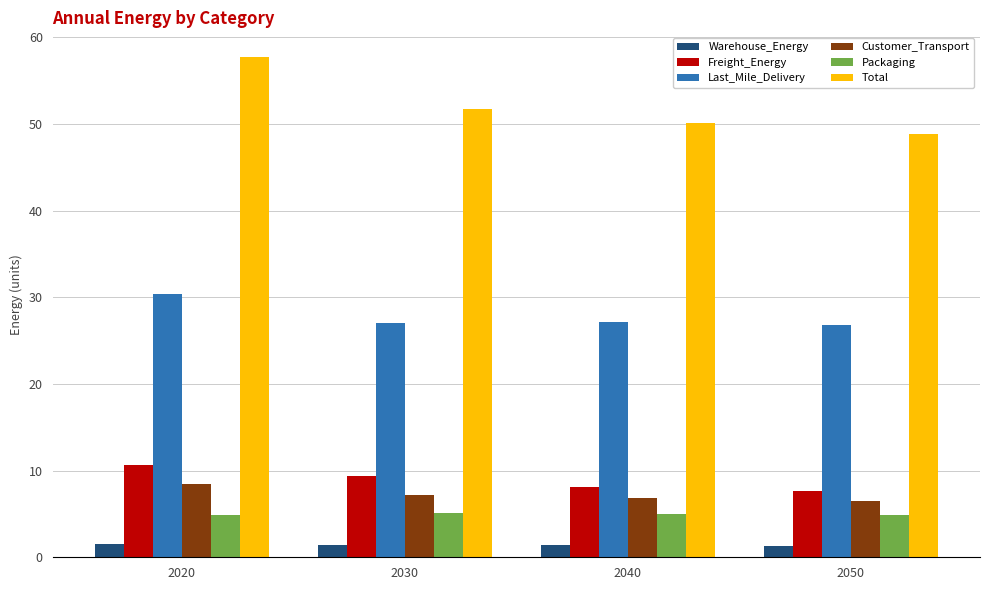

What is the average value of the Warehouse_Energy series?

1.4